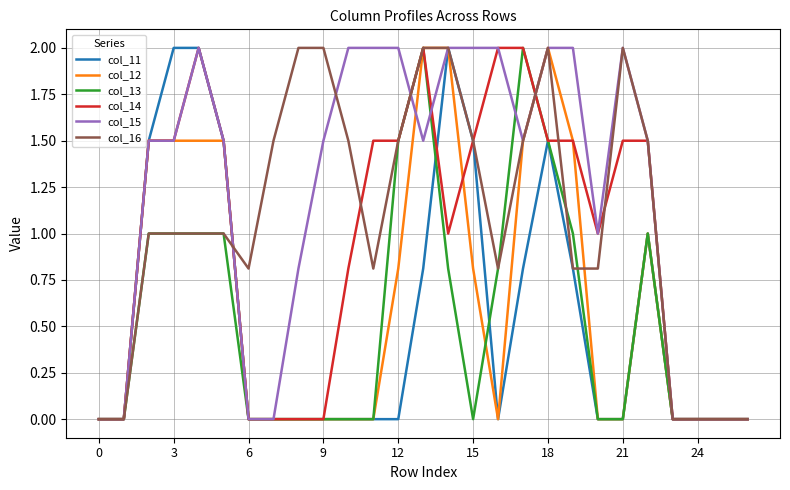

How many lines are shown in the chart?

6